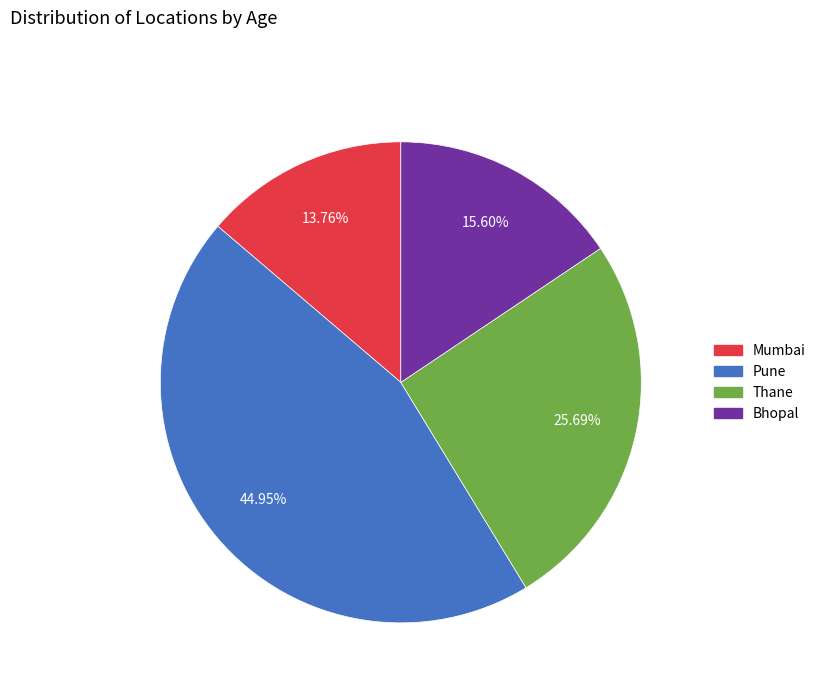

How many segments does this pie chart have?

4